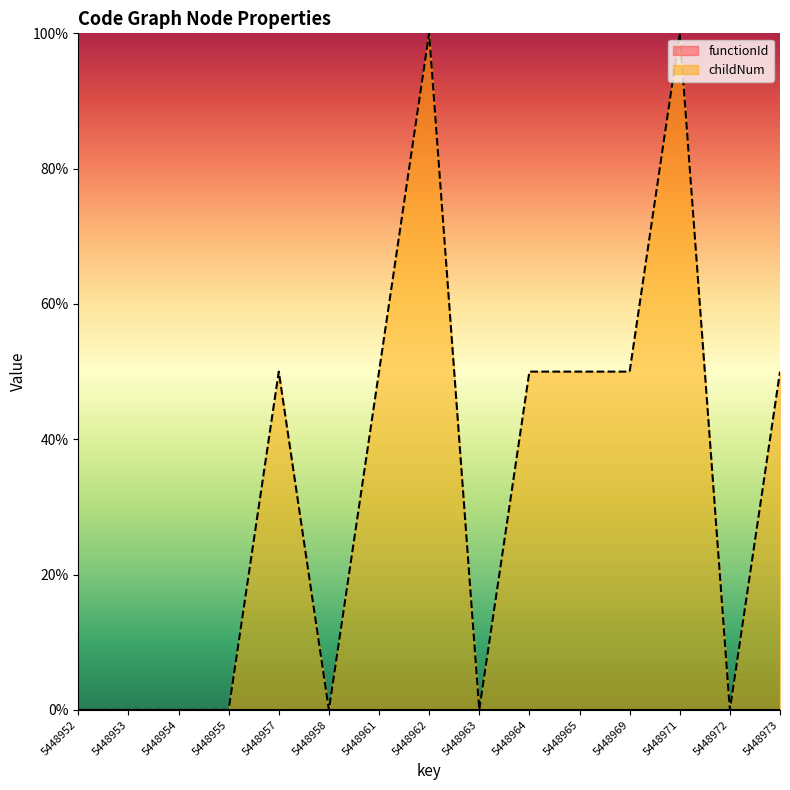

Count the number of values greater than 50.

2